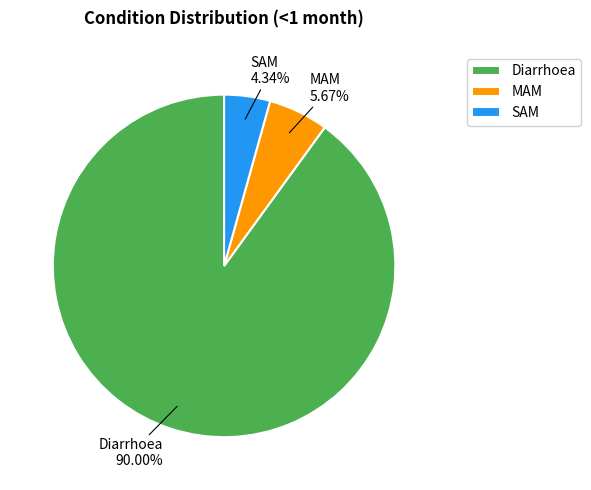

Which category accounts for the majority?

Diarrhoea